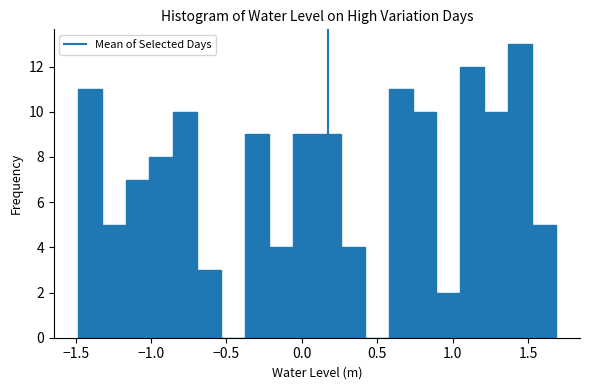

Read against the x-axis, roughly where is the centre of the tallest bar?

1.45